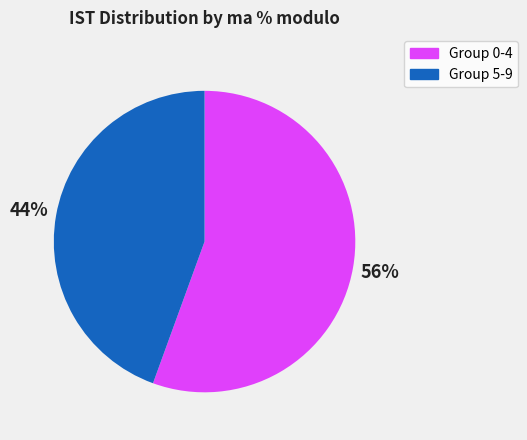

Approximately how many times larger is the value at Group 5-9 compared to Group 0-4?

0.8